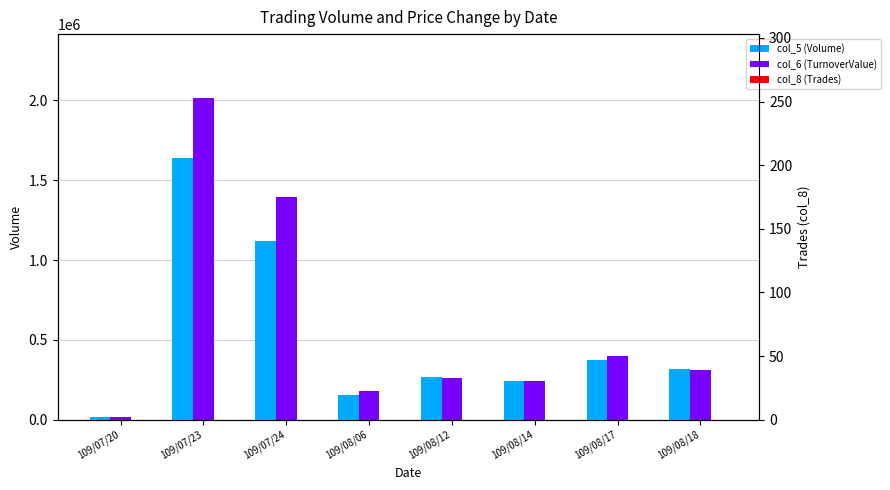

List the labels in order of col_5 (Volume) value, smallest first.

109/07/20, 109/08/06, 109/08/14, 109/08/12, 109/08/18, 109/08/17, 109/07/24, 109/07/23